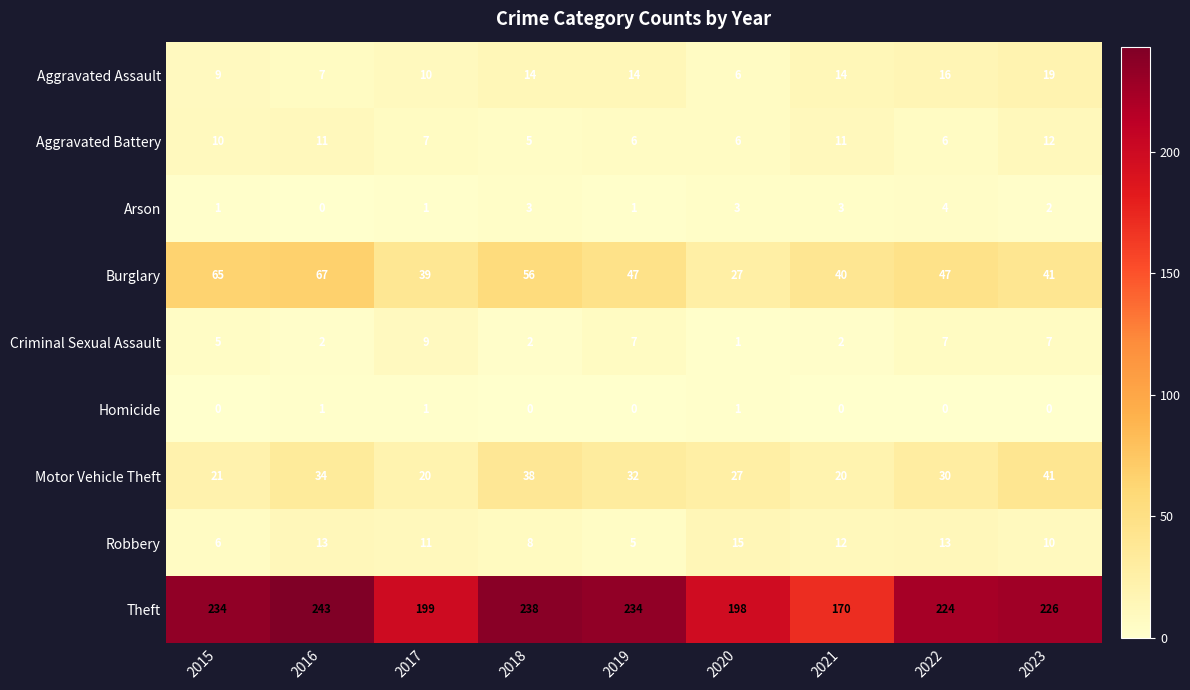

What is the maximum value for Arson?

4